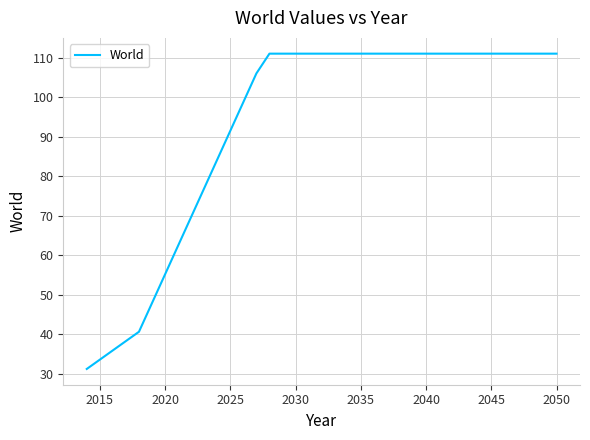

What is the smallest value displayed?

31.3